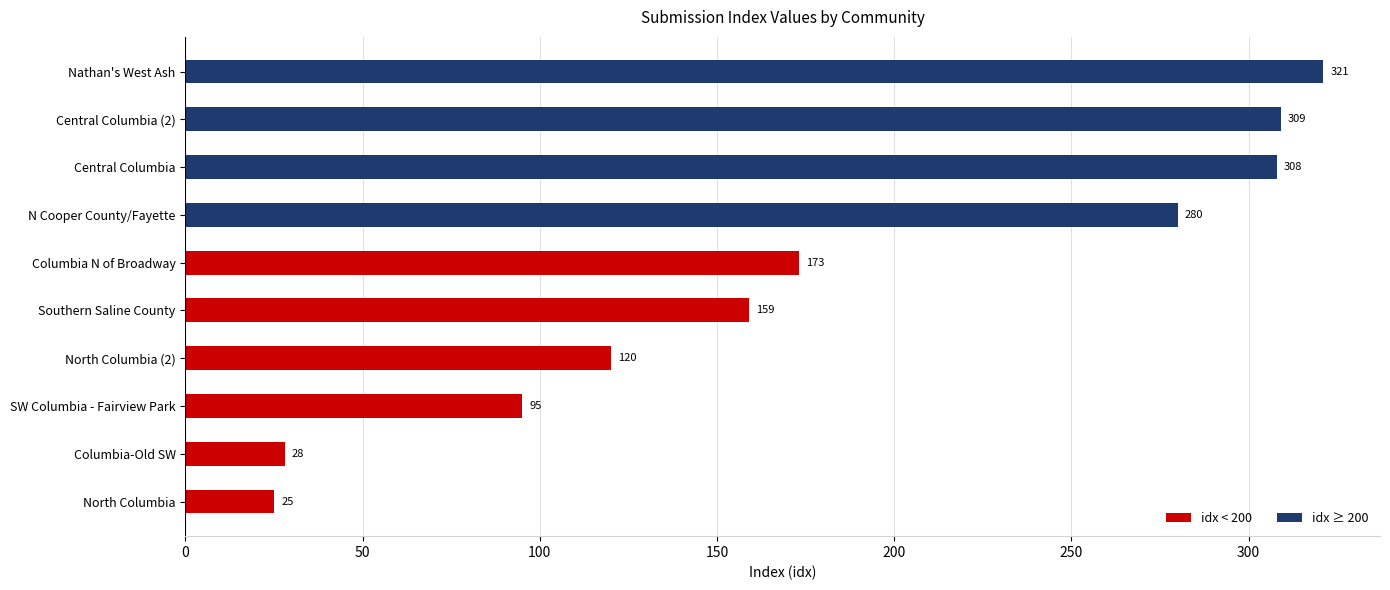

What is the ratio of the value at Central Columbia (2) to the value at Nathan's West Ash?

1.0